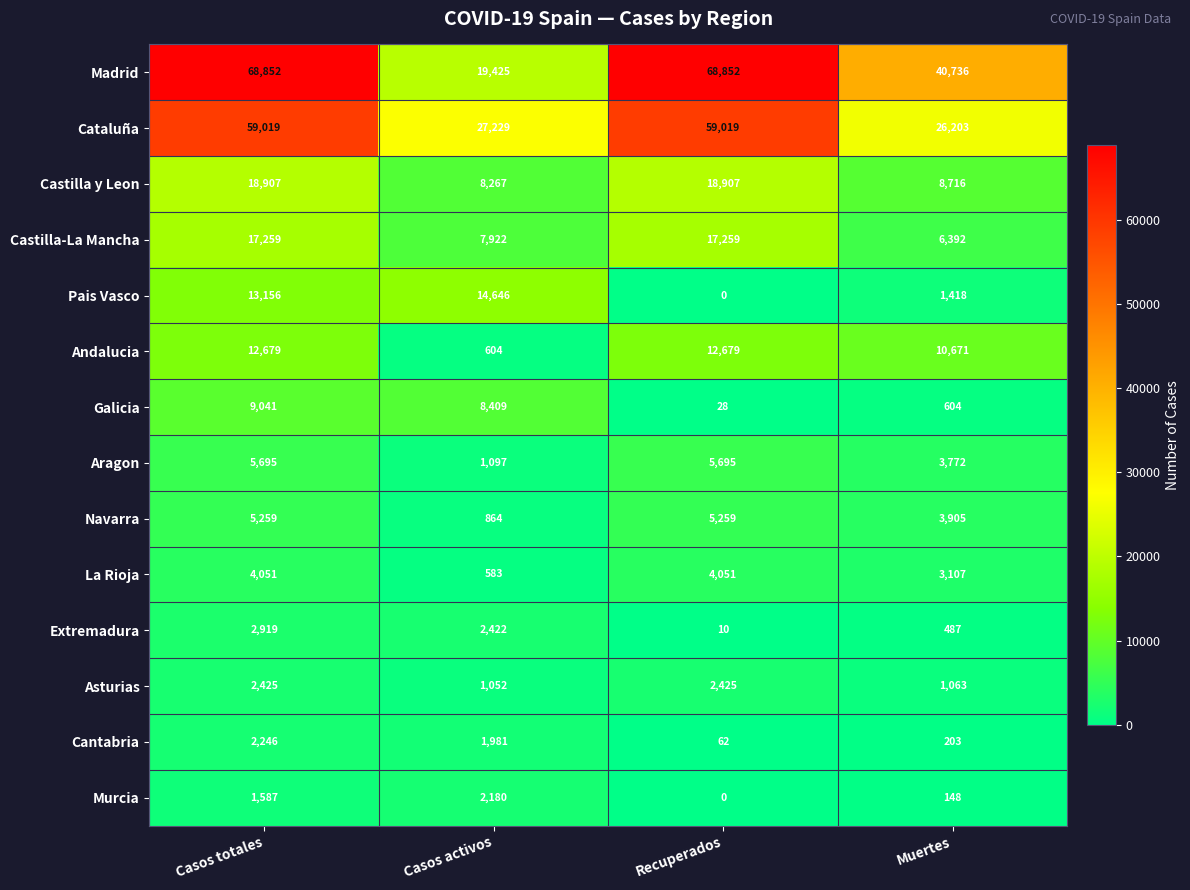

What is the highest value of the Castilla y Leon series?

18907